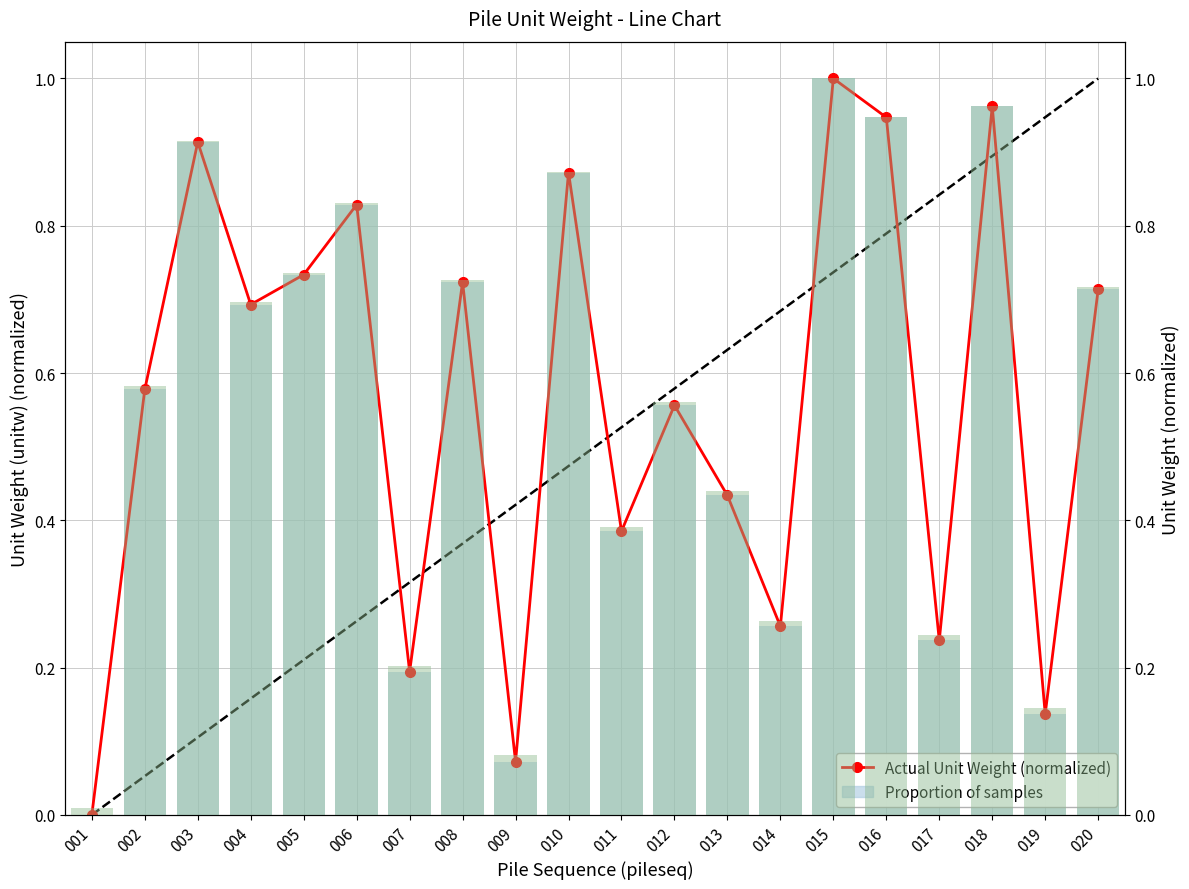

What is the total value across all series at 003?

2.7